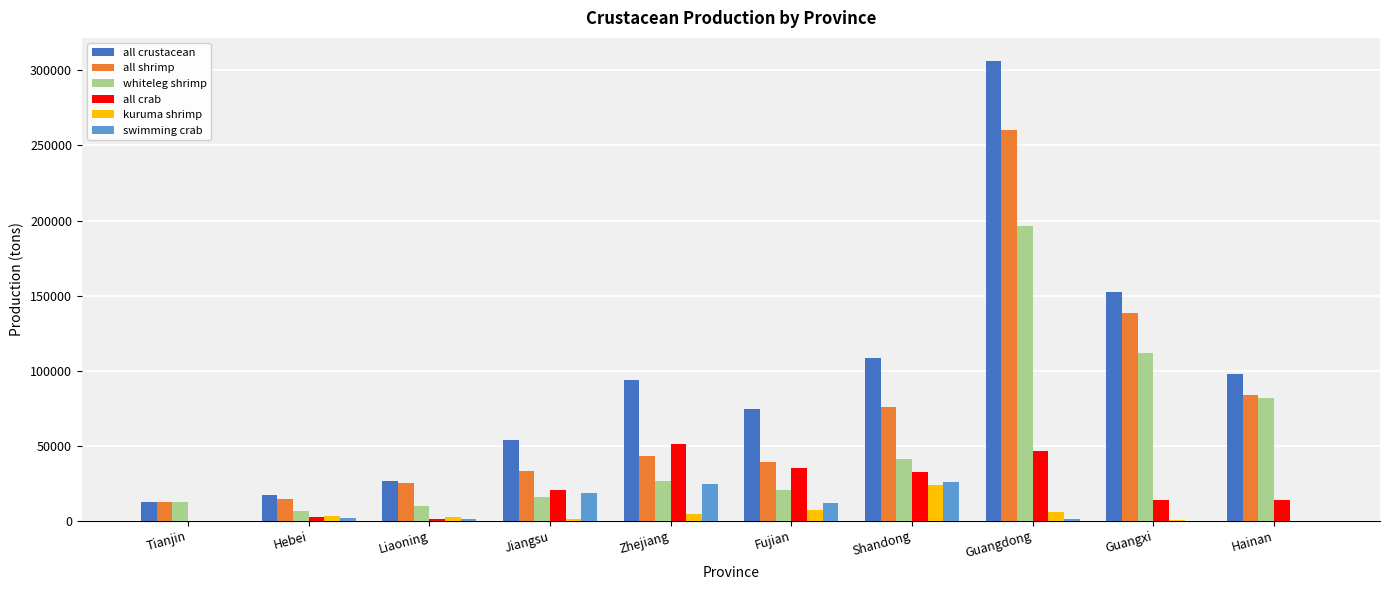

At which category is the sum across all series the highest?

Guangdong